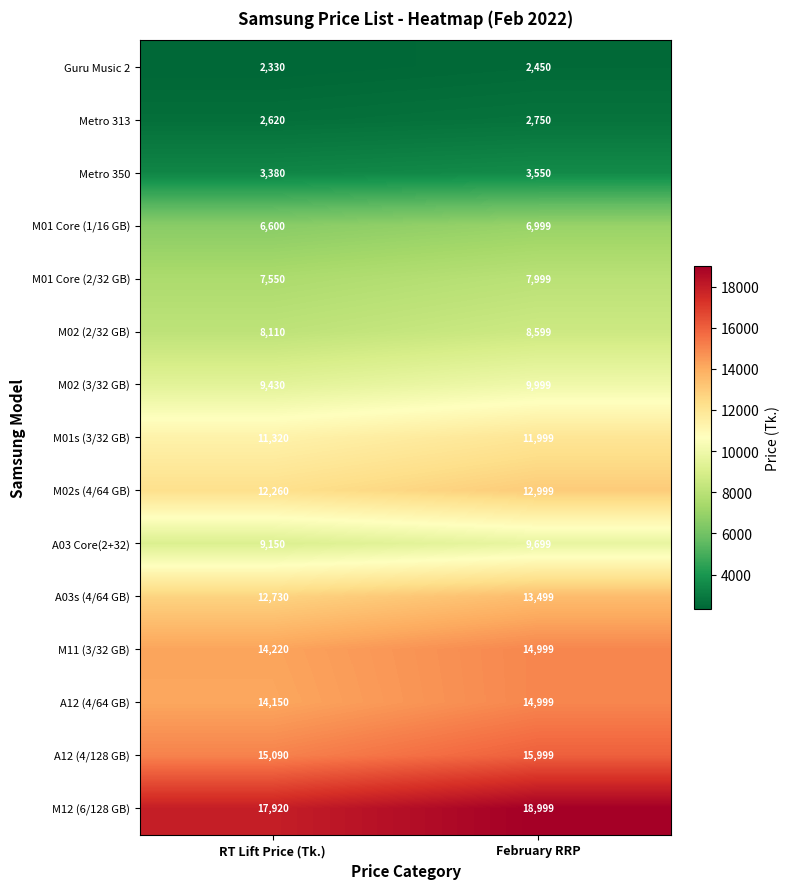

The A12 (4/128 GB) series shows 15090 at RT Lift Price (Tk.). True or false?

True